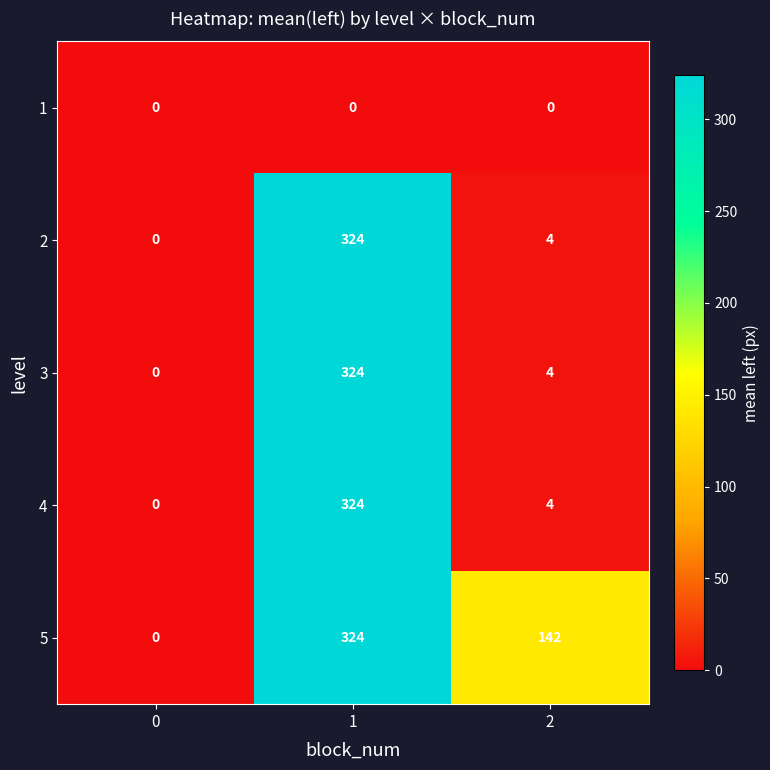

Reading left to right, extract all data points from this chart.

1: 0=0	1=0	2=0
2: 0=0	1=324	2=4
3: 0=0	1=324	2=4
4: 0=0	1=324	2=4
5: 0=0	1=324	2=142